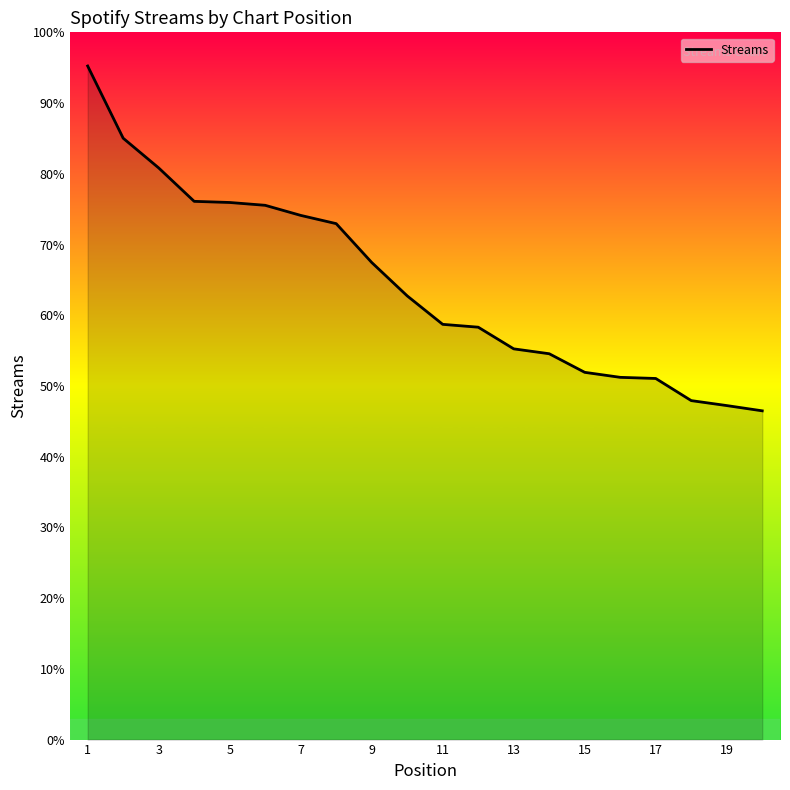

Count the number of categories in the chart.

20